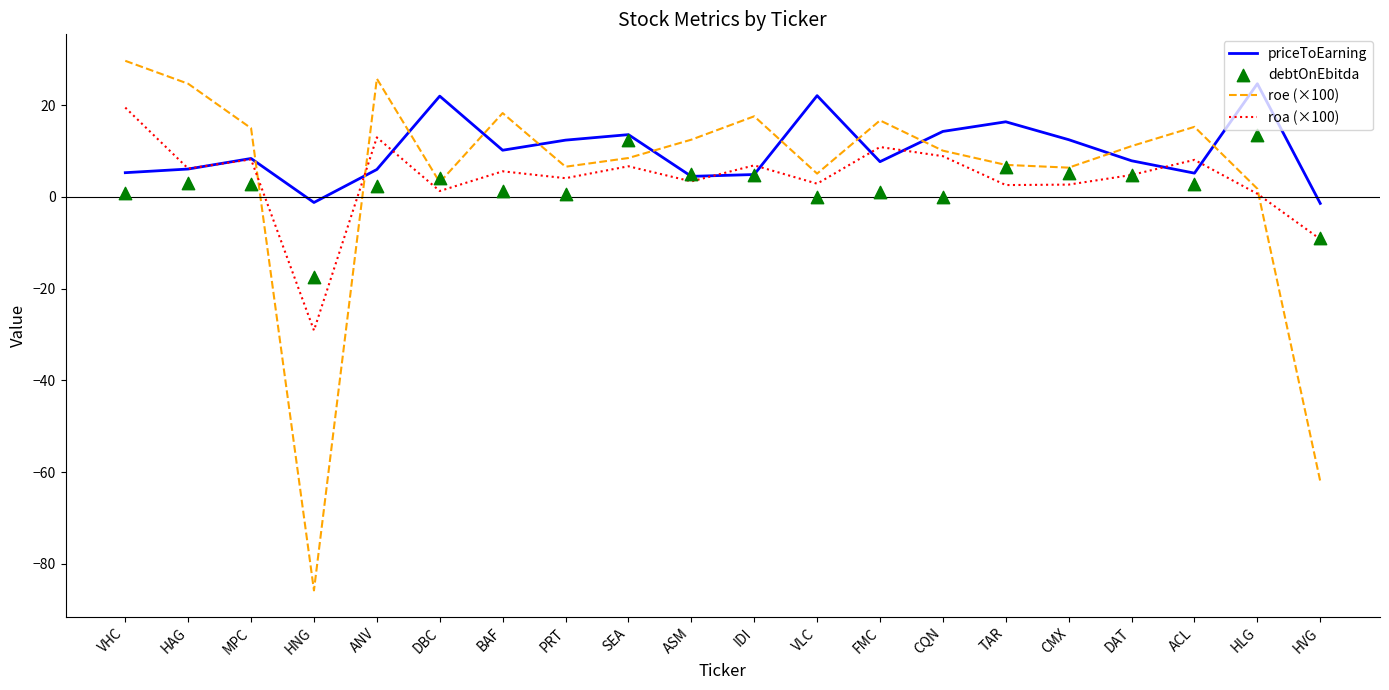

At how many categories does at least one series exceed -68?

20